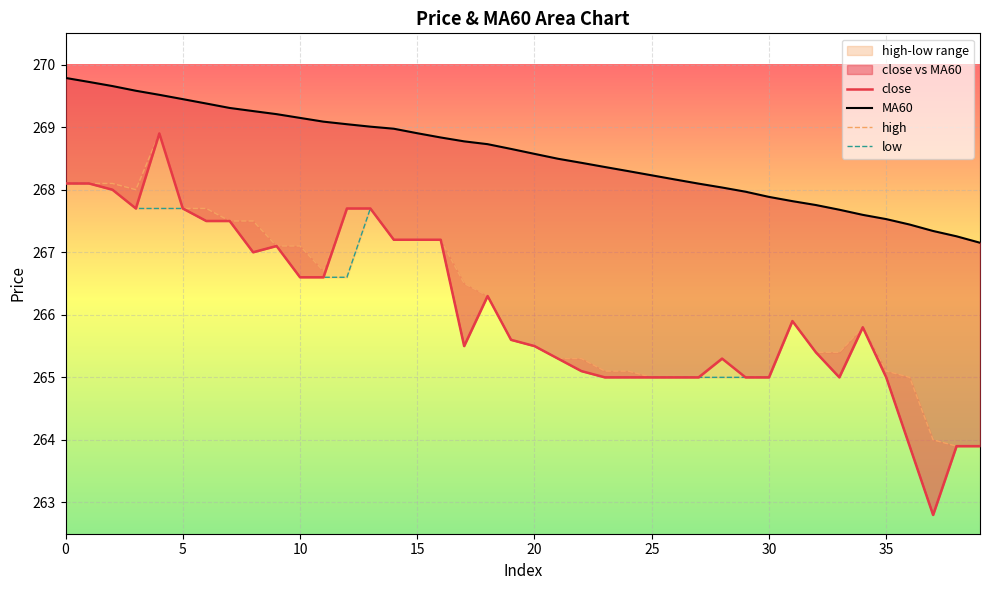

How many values in the MA60 series are below 268?

11